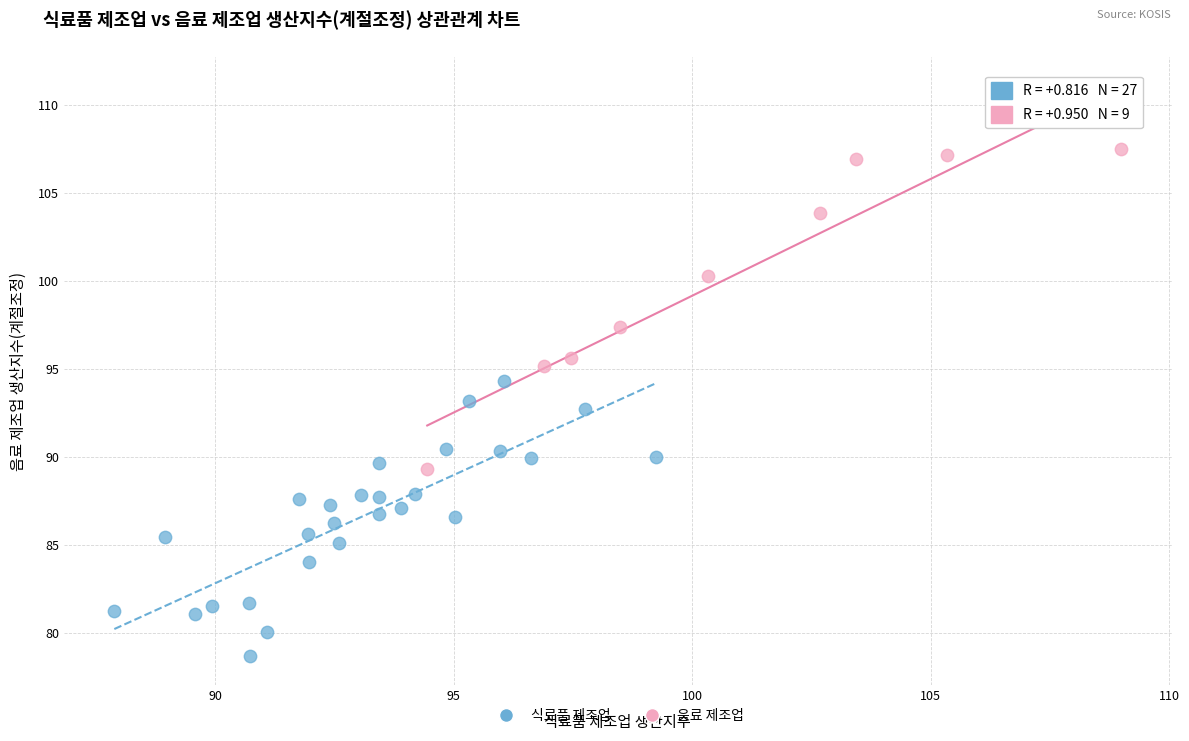

Which series reaches the maximum Y coordinate?

음료 제조업